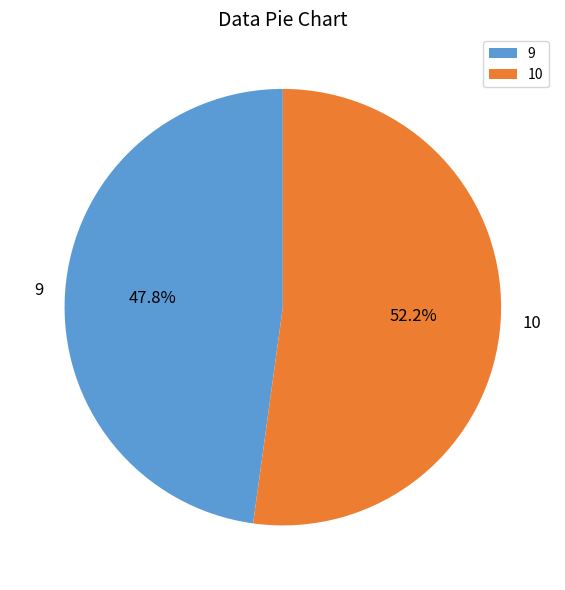

Does 10 represent more than half of the total?

Yes